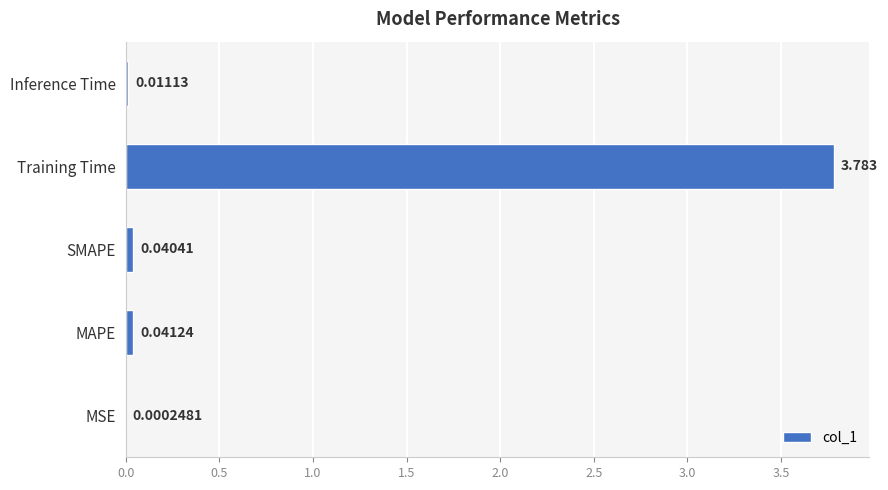

Where is the data nearest to the value 1?

MAPE